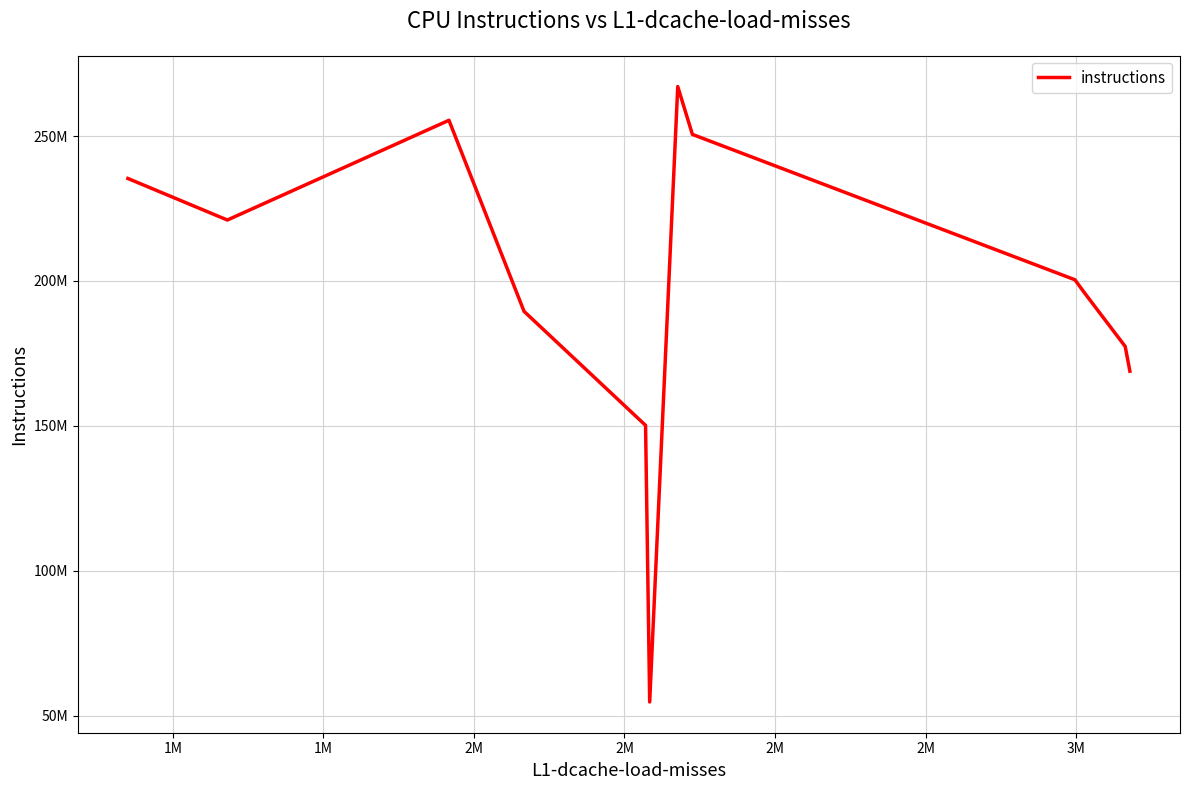

At which category does the chart reach its minimum across all series?

2M